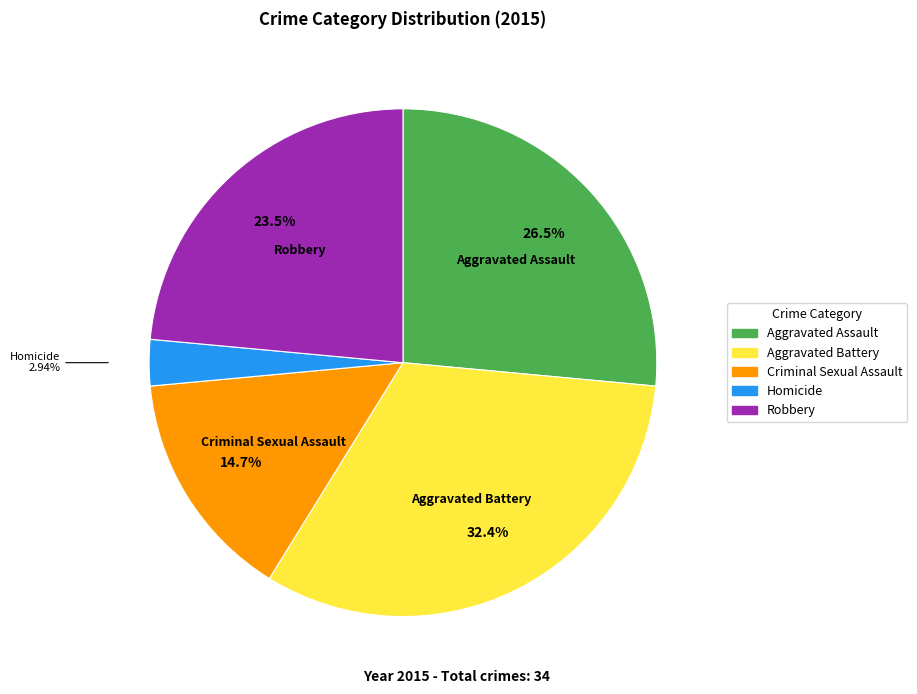

Between Homicide and Aggravated Assault, which is larger?

Aggravated Assault